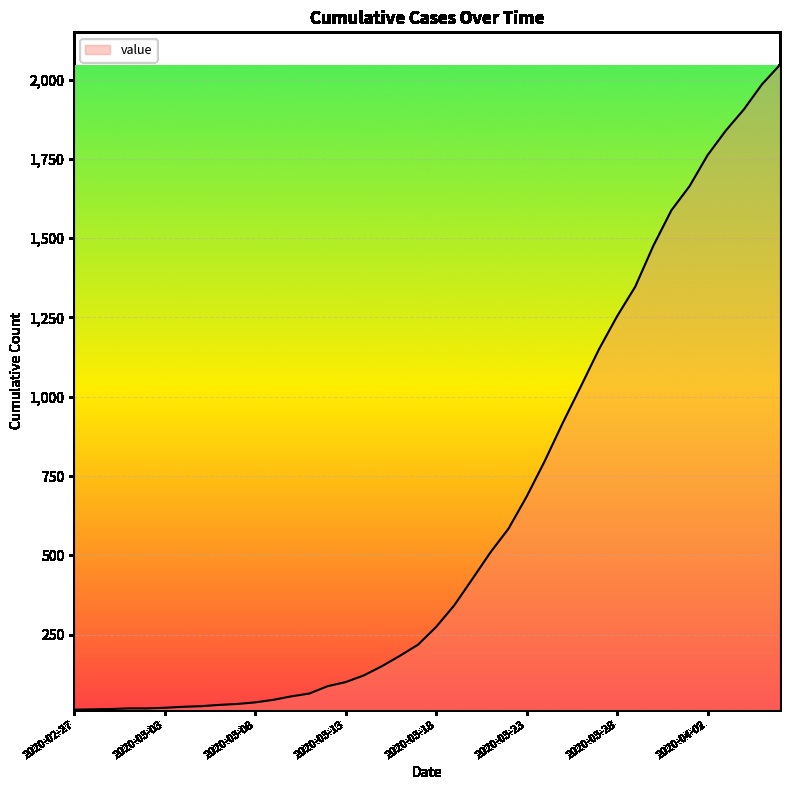

What is the difference between the maximum and minimum values?

2034